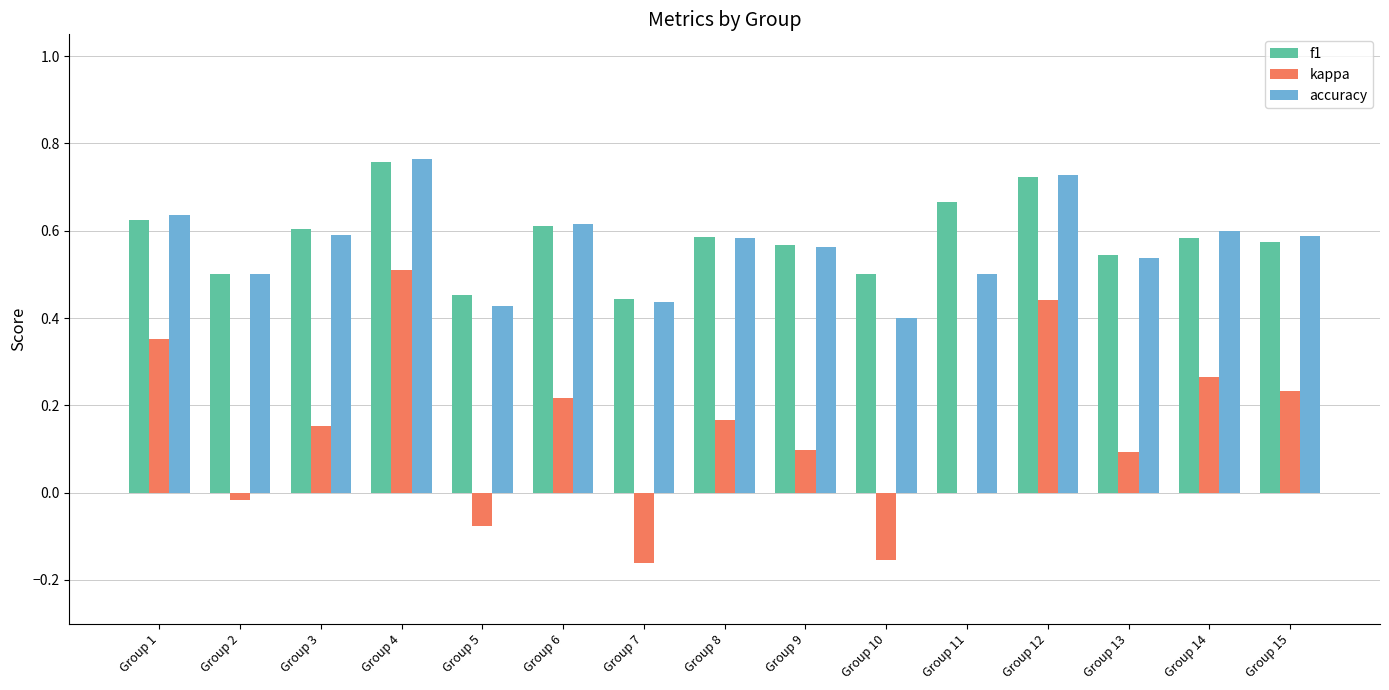

At which category does the chart reach its peak across all series?

Group 4